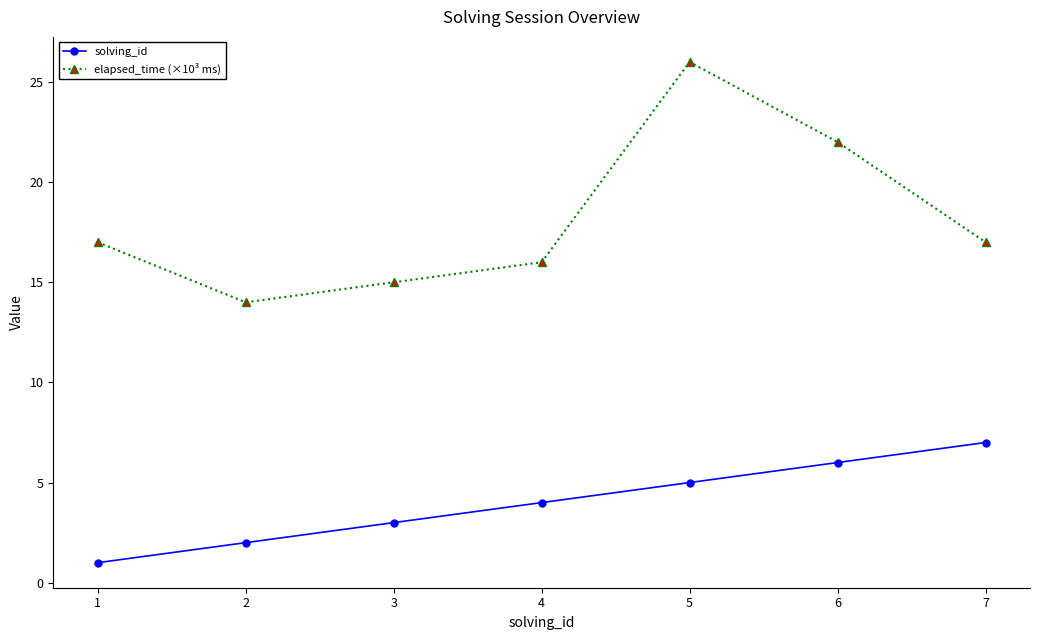

What is the smallest value displayed?

1